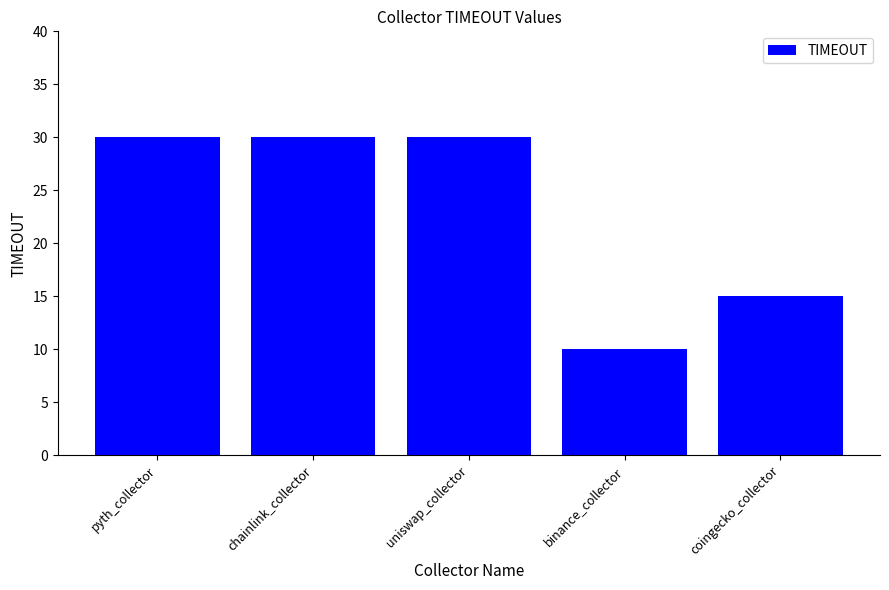

What is the ratio of the value at pyth_collector to the value at chainlink_collector?

1.0